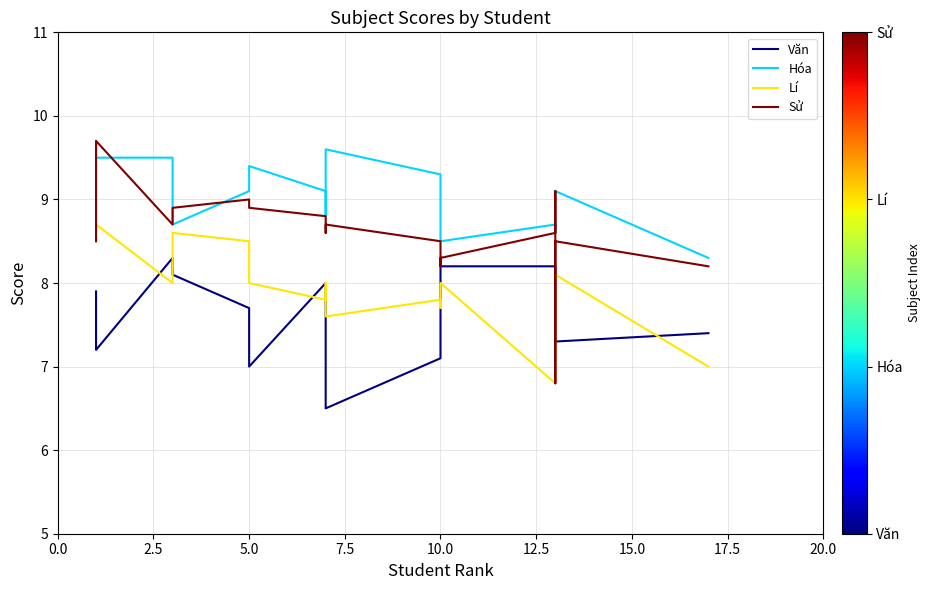

What is the minimum value for Hóa?

8.3